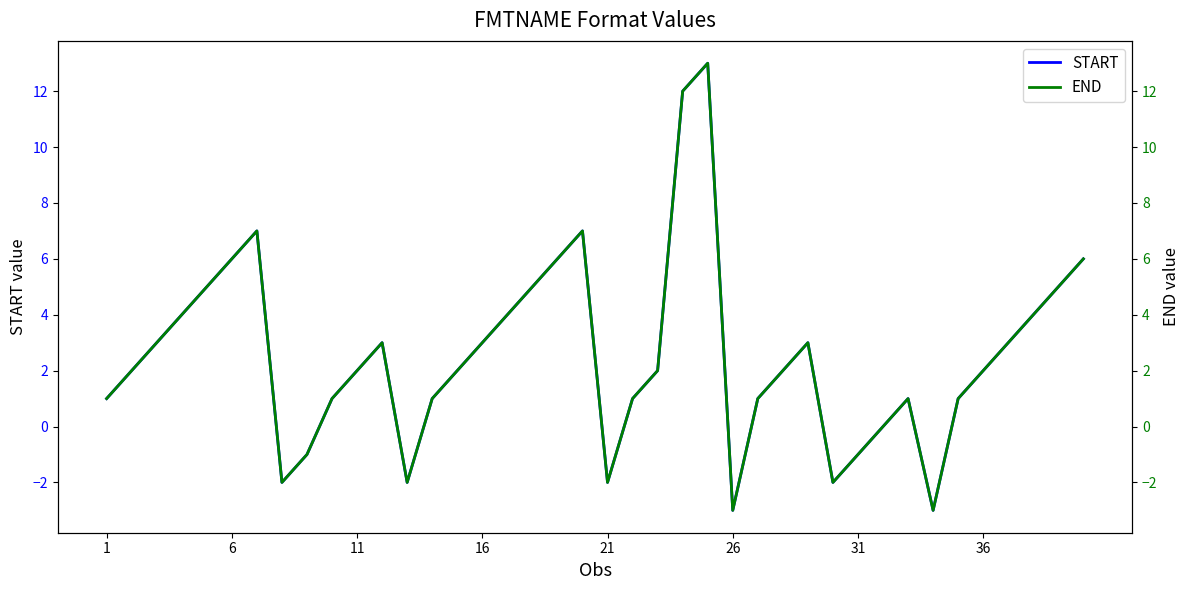

In END, how many points are lower than both neighbors (excluding endpoints)?

6